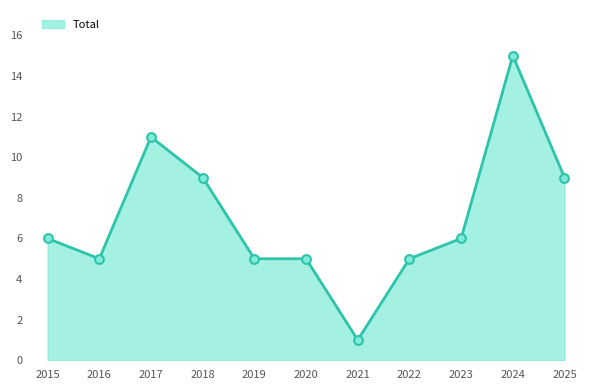

Between 2018 and 2021, which is larger?

2018